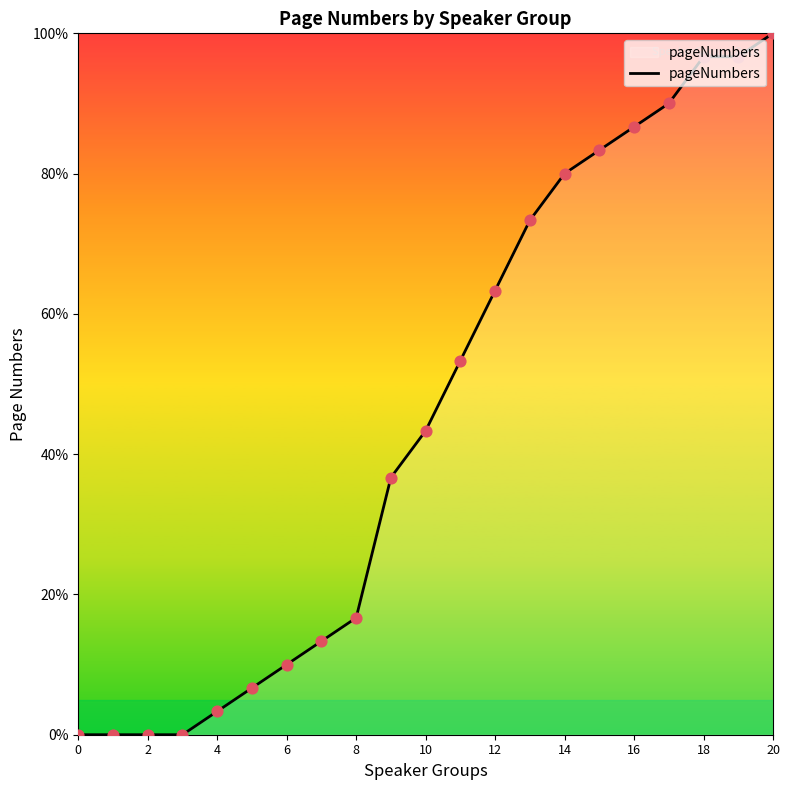

What is the difference between the maximum and minimum values?

100.0